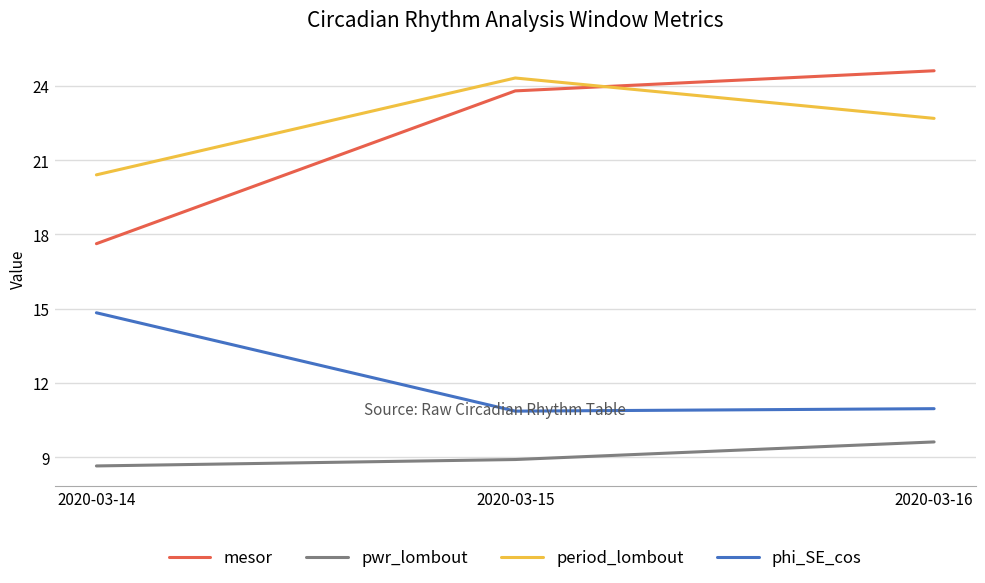

Which series has the largest range (max minus min)?

mesor